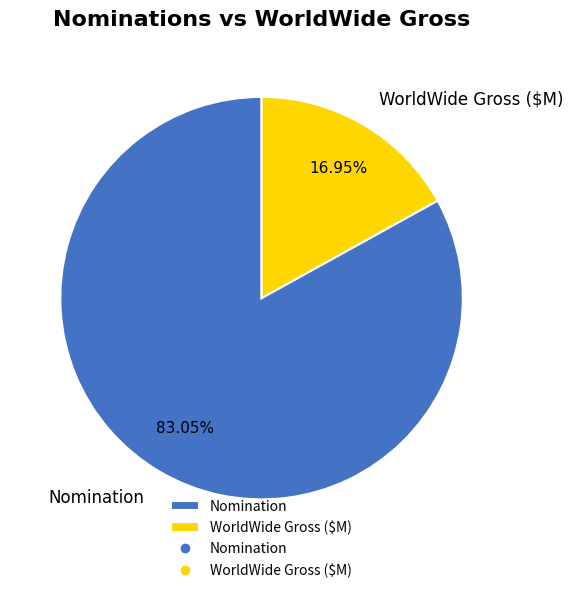

To the nearest percent, what portion does WorldWide Gross ($M) represent?

17%